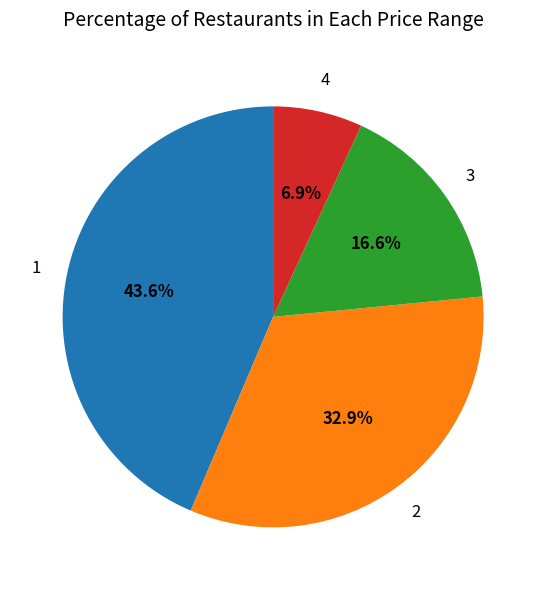

Is there any slice that represents more than half of the pie?

No